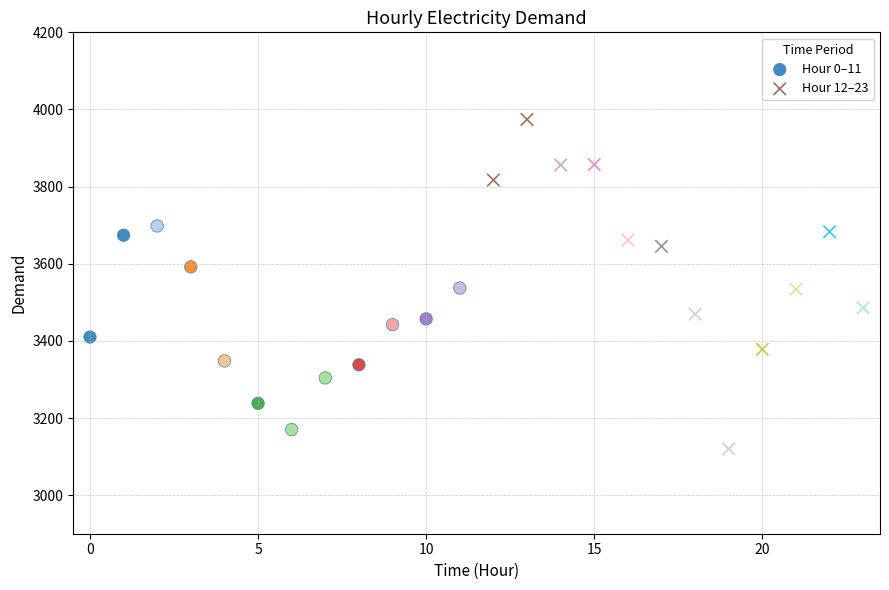

Which series has the widest spread of Y values?

Hour 12–23